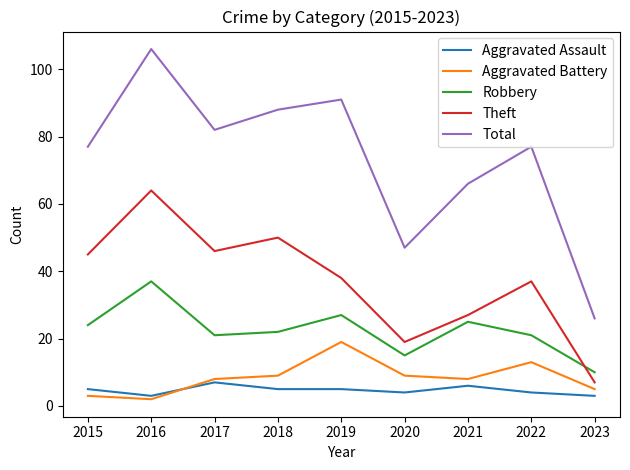

Which series changed the most between 2015 and 2021?

Theft